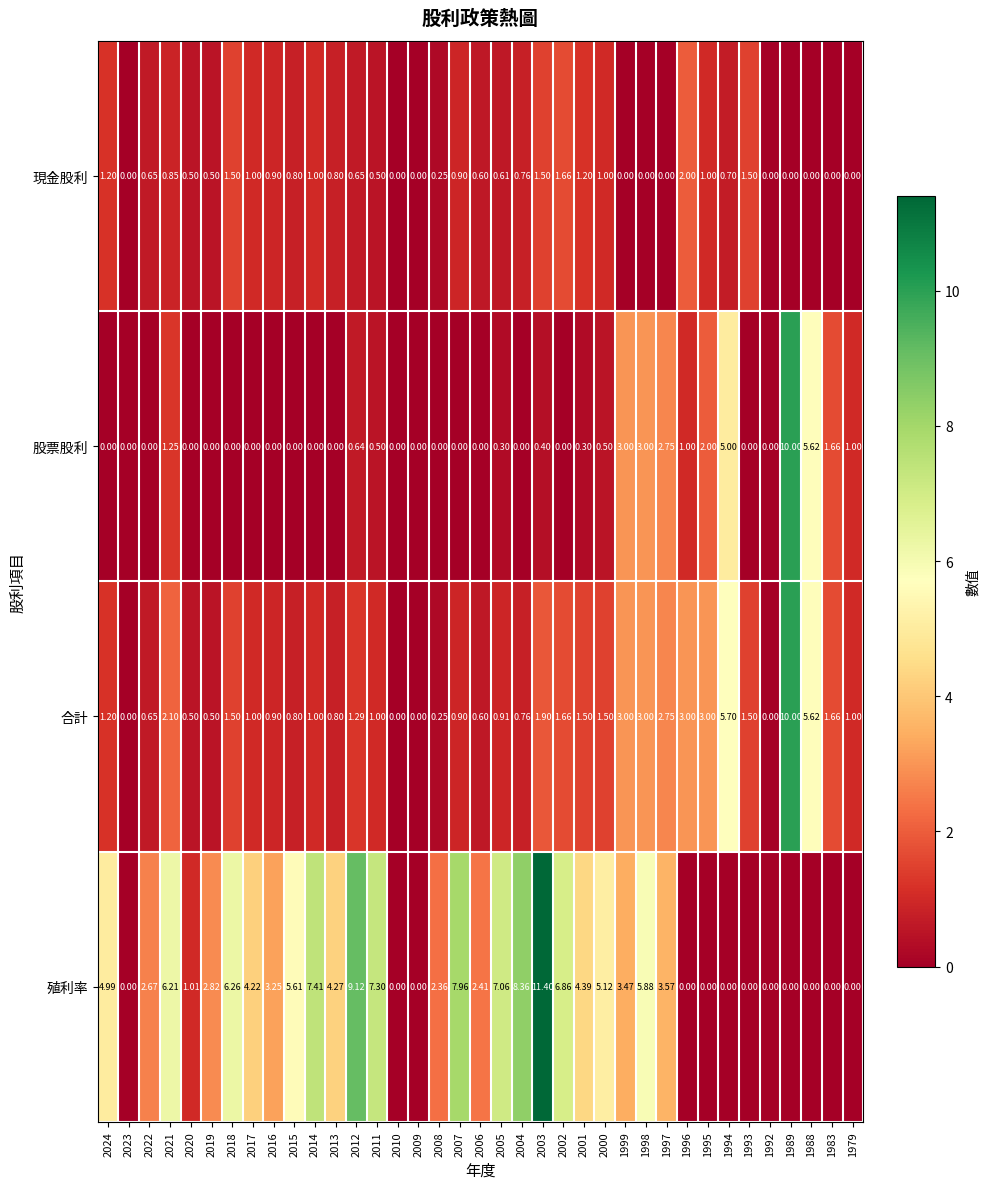

What is the maximum value shown in the chart?

11.4